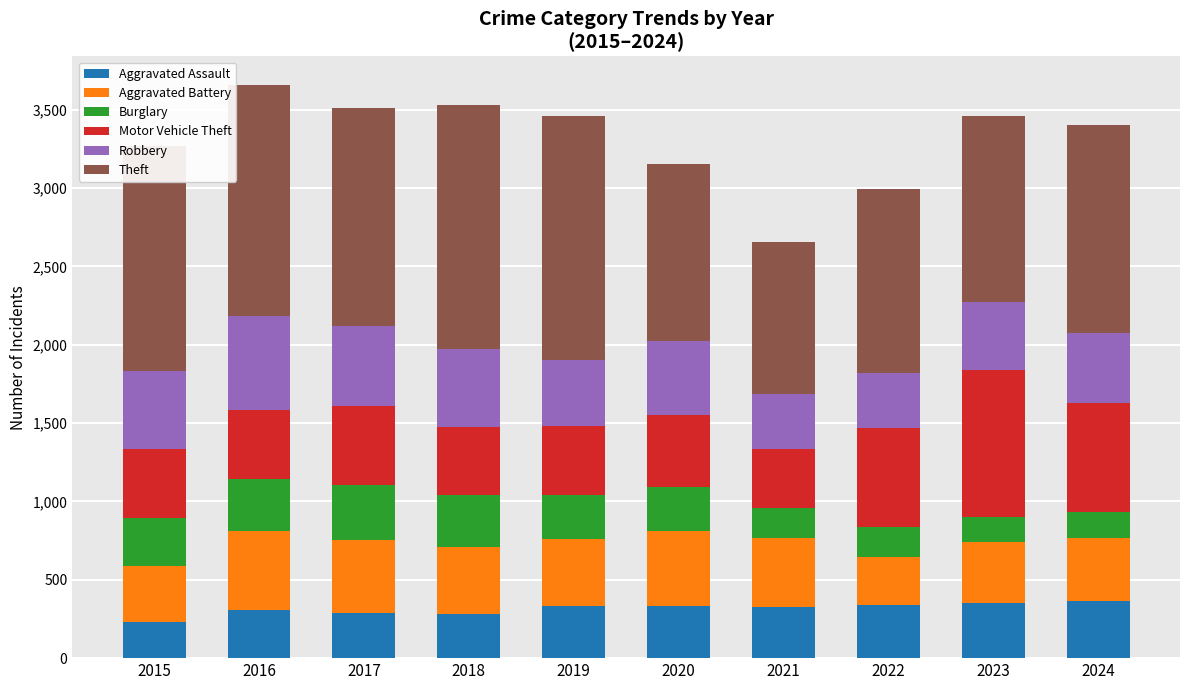

What is the total value across all series at 2018?

3529